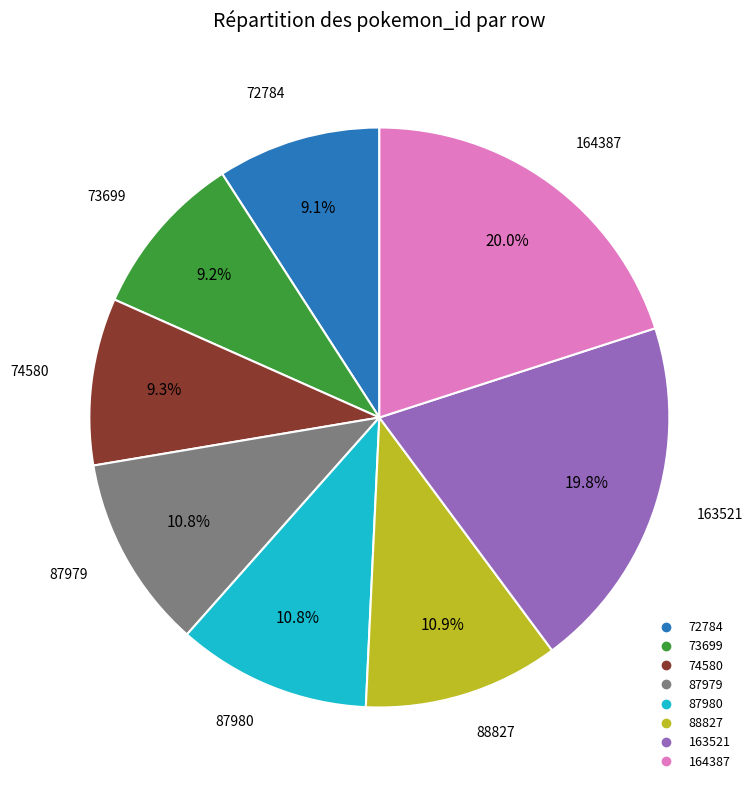

Is there a majority slice in this chart?

No